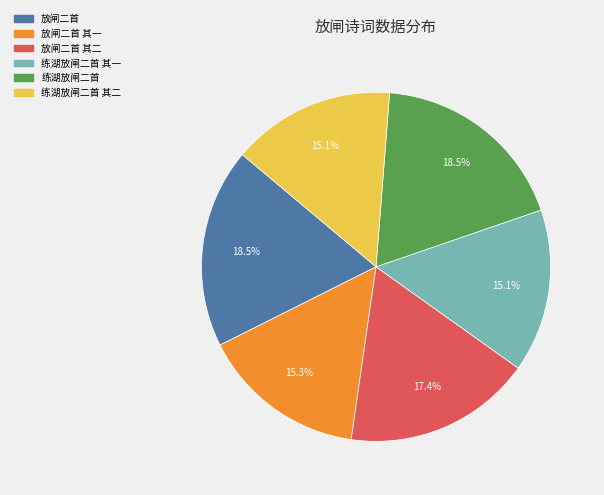

Is there any slice that represents more than half of the pie?

No